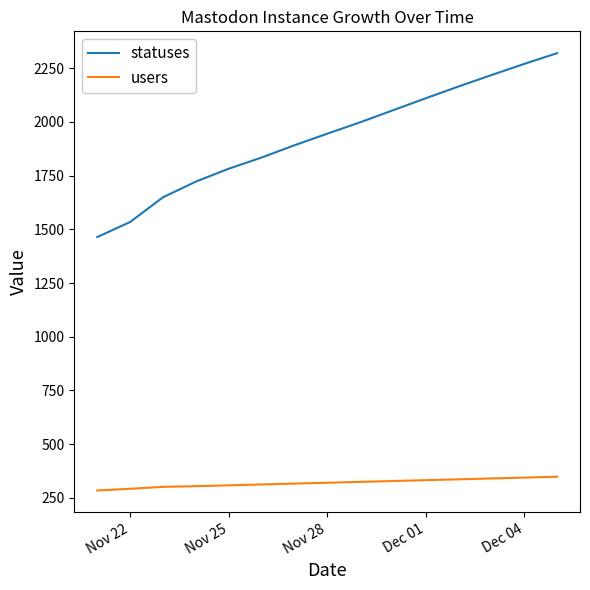

Is this an area chart (filled region under the line)?

No